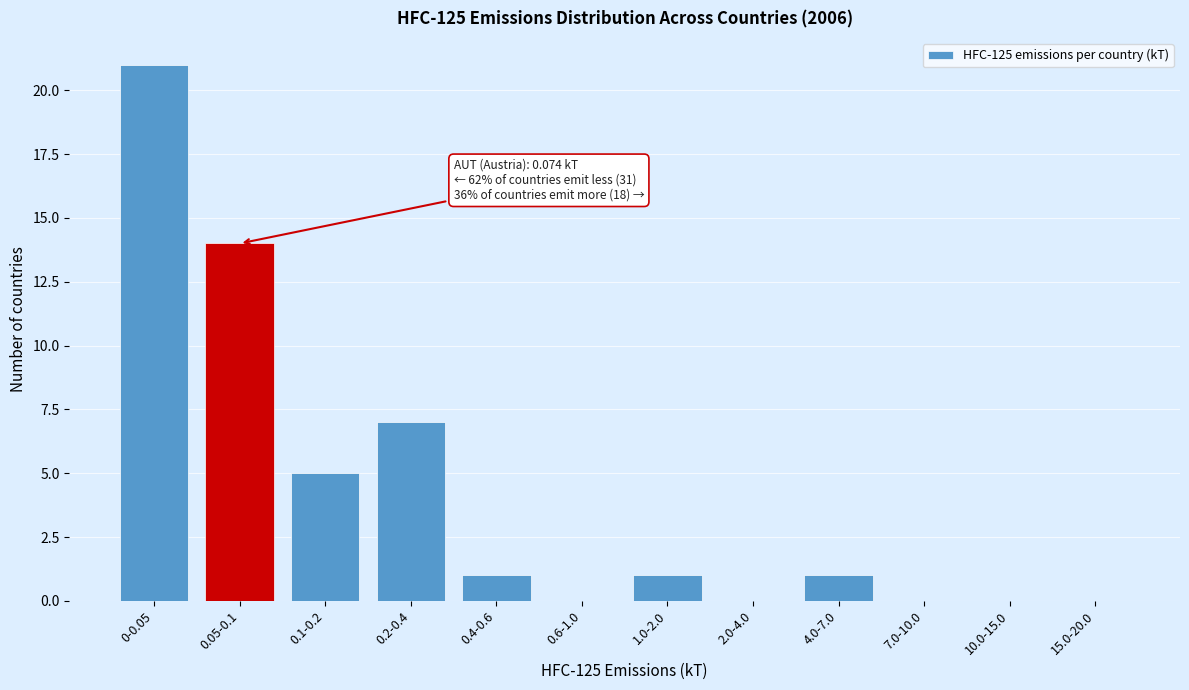

Reading left to right, extract all data points from this chart.

0-0.05=21	0.05-0.1=14	0.1-0.2=5	0.2-0.4=7	0.4-0.6=1	0.6-1.0=0	1.0-2.0=1	2.0-4.0=0	4.0-7.0=1	7.0-10.0=0	10.0-15.0=0	15.0-20.0=0